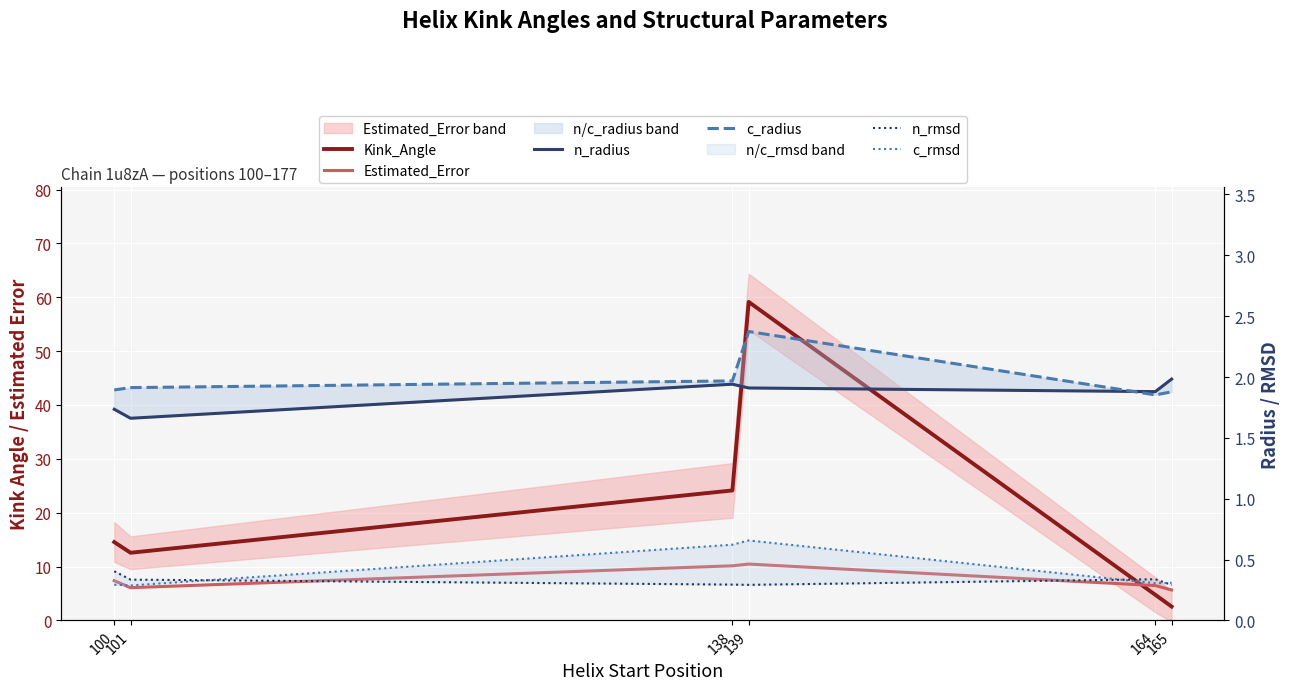

What value does the Estimated_Error series have at 139?

10.5